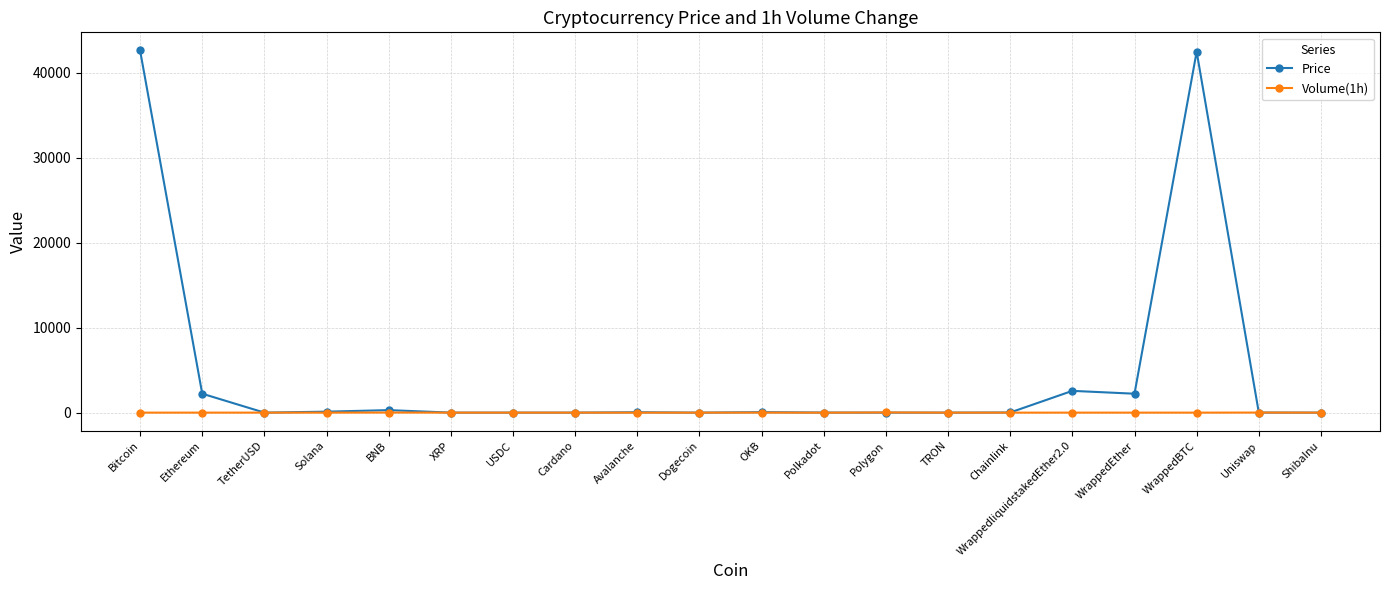

What is the value of the Price point at the 13th from the left?

1.1